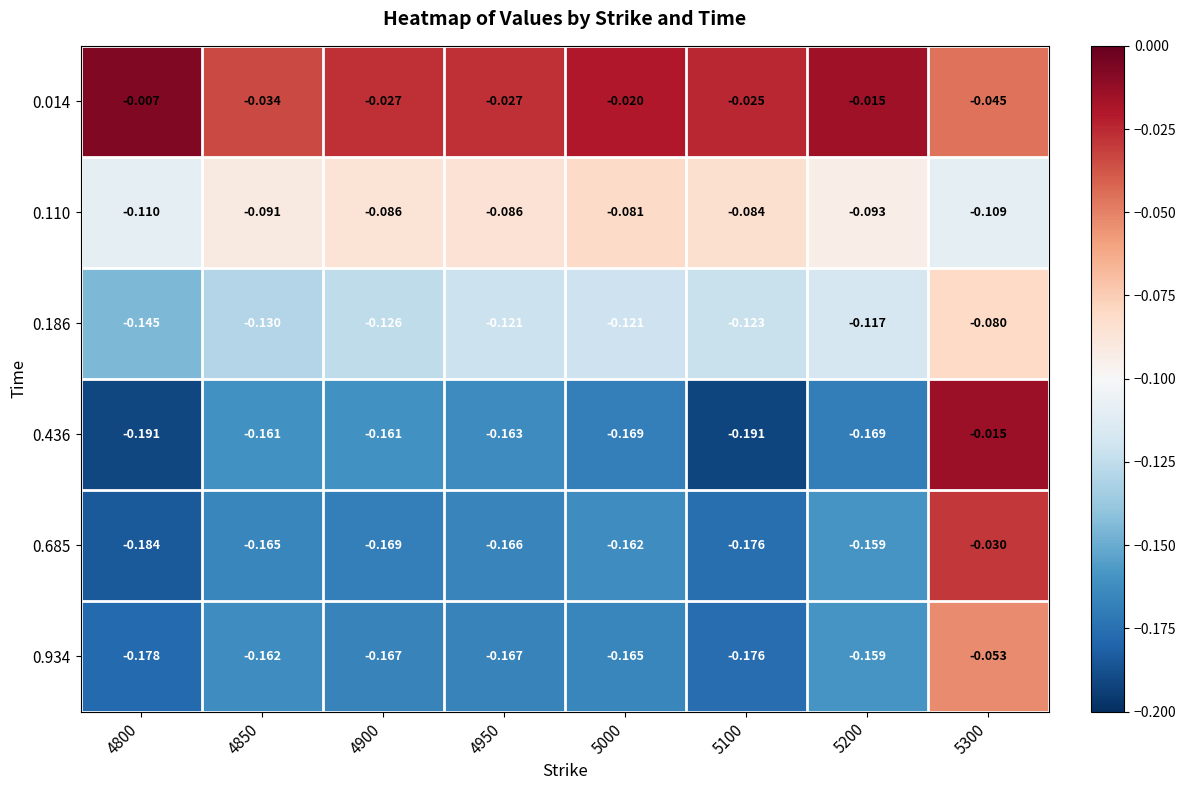

Is the value of 0.436 at 5000 greater than the value of 0.934 at 5200?

No